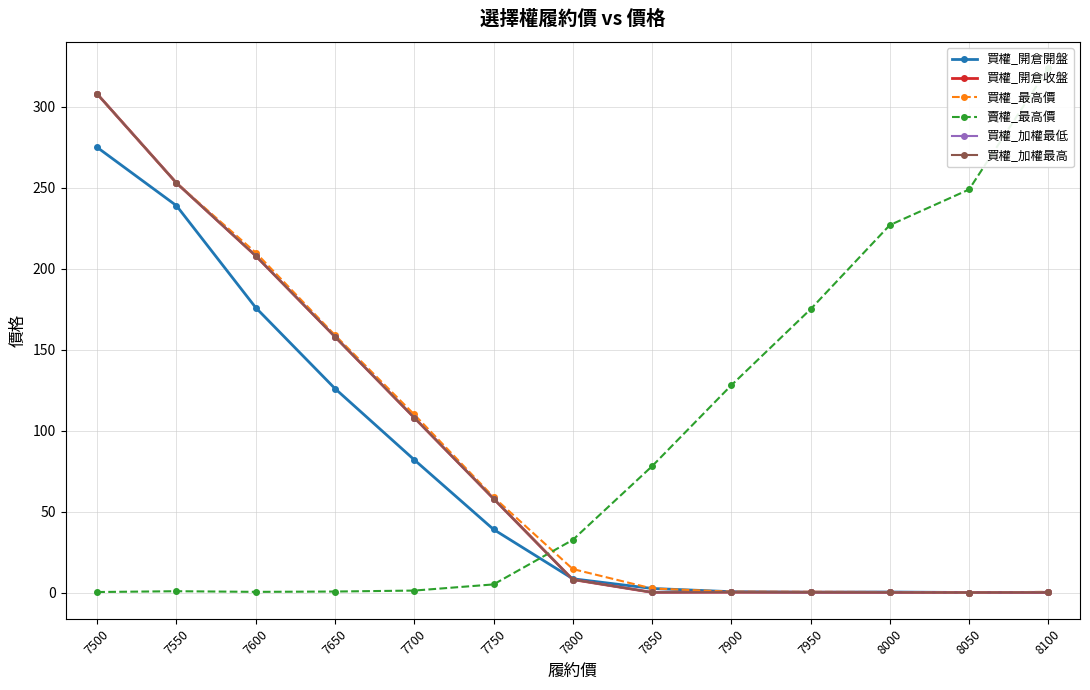

What are all the series names shown in the legend?

買權_開倉開盤, 買權_開倉收盤, 買權_最高價, 賣權_最高價, 買權_加權最低, 買權_加權最高